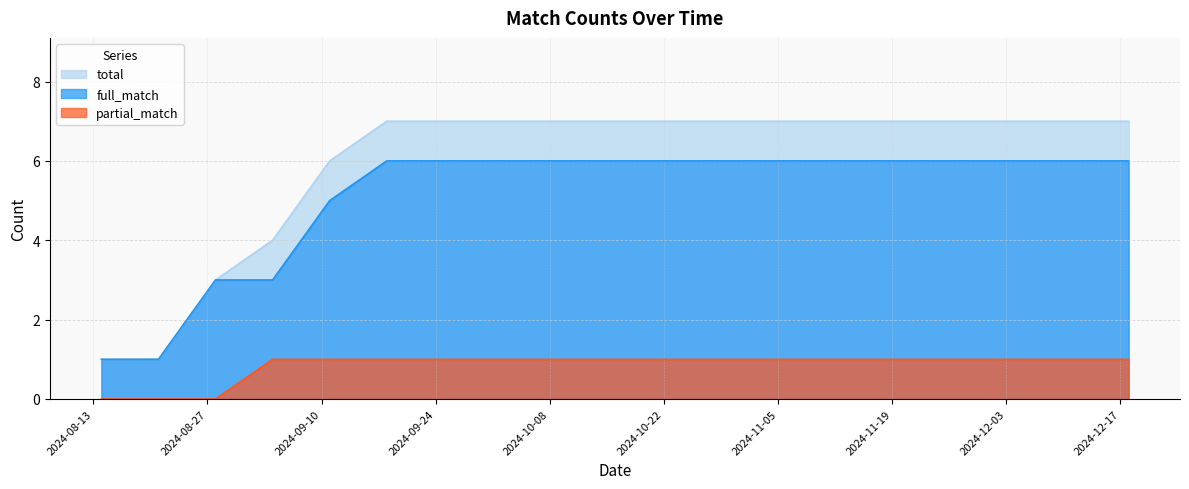

Rank the series by their average value, from highest to lowest.

total, full_match, partial_match